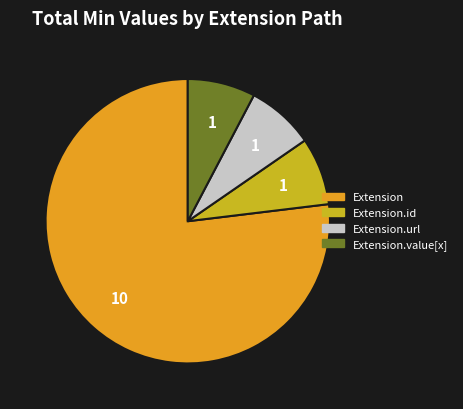

How many slices are in this pie chart?

4